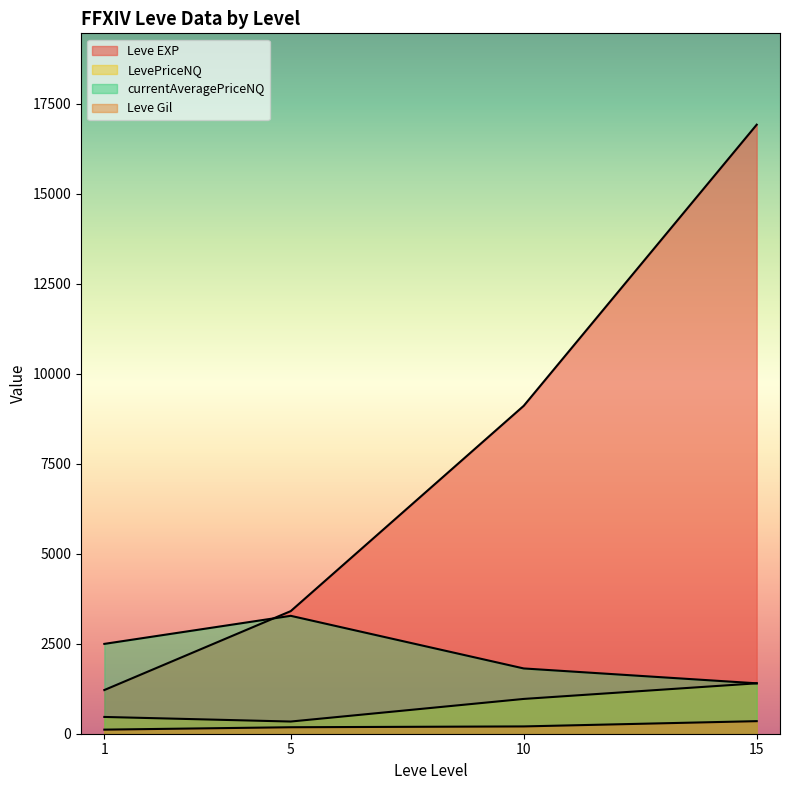

Is it true that LevePriceNQ equals -1084.4 at 10?

False